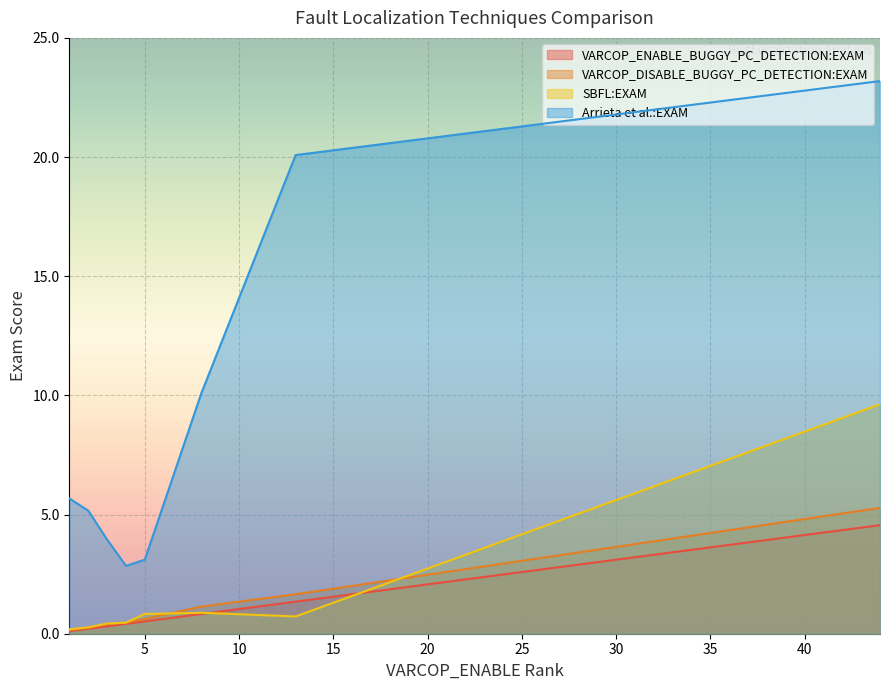

How many distinct data groups are displayed?

4